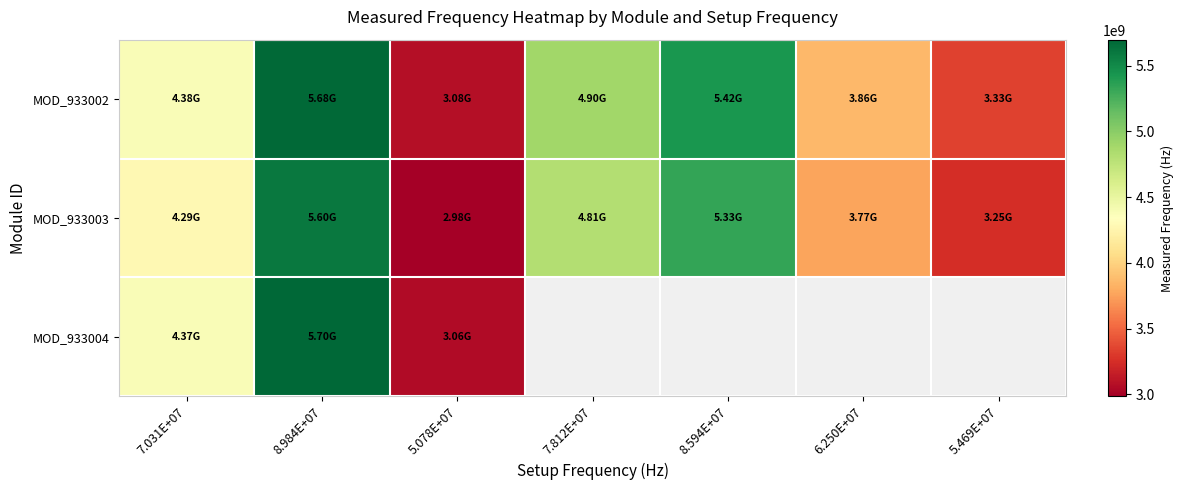

Rank the series by their average value, from highest to lowest.

MOD_933002, MOD_933003, MOD_933004